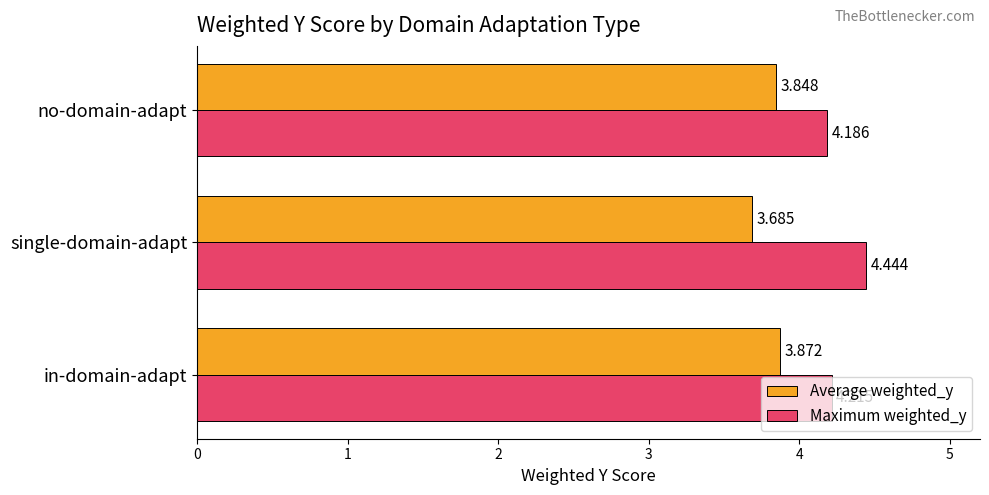

Rank the series at in-domain-adapt from highest to lowest value.

Maximum weighted_y, Average weighted_y